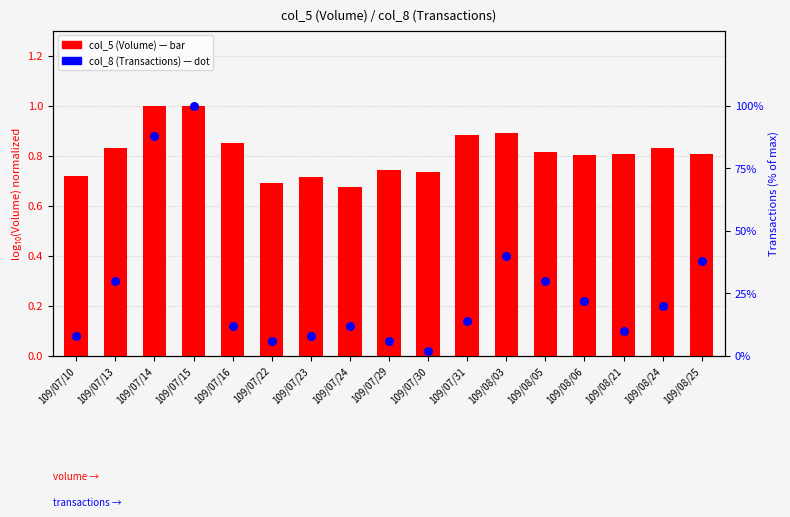

Which series reaches the minimum Y coordinate?

col_5 (Volume)